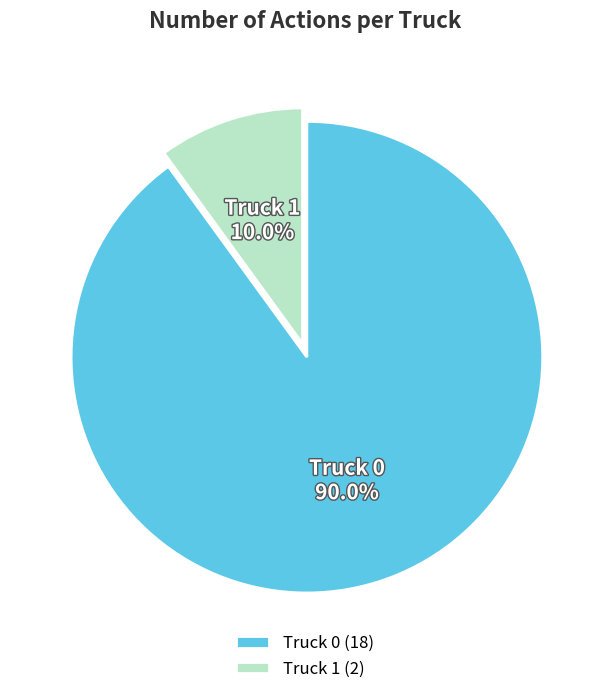

Is there any slice that represents more than half of the pie?

Yes